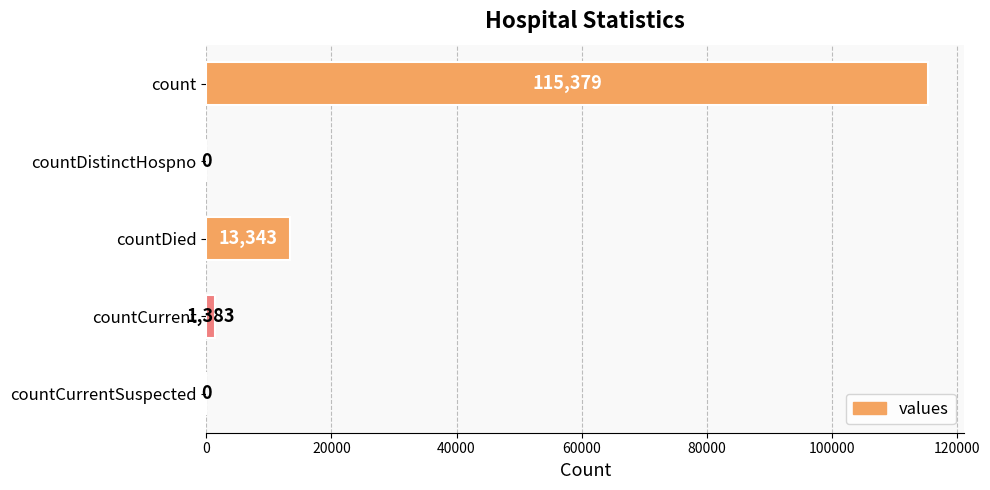

What is the change in value from countDistinctHospno to countDied?

+13343